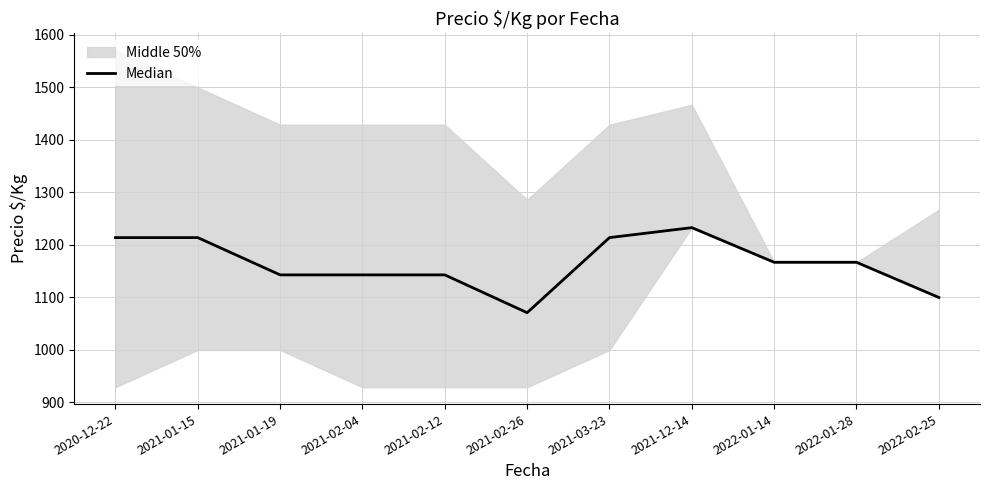

What is the average value?

1164